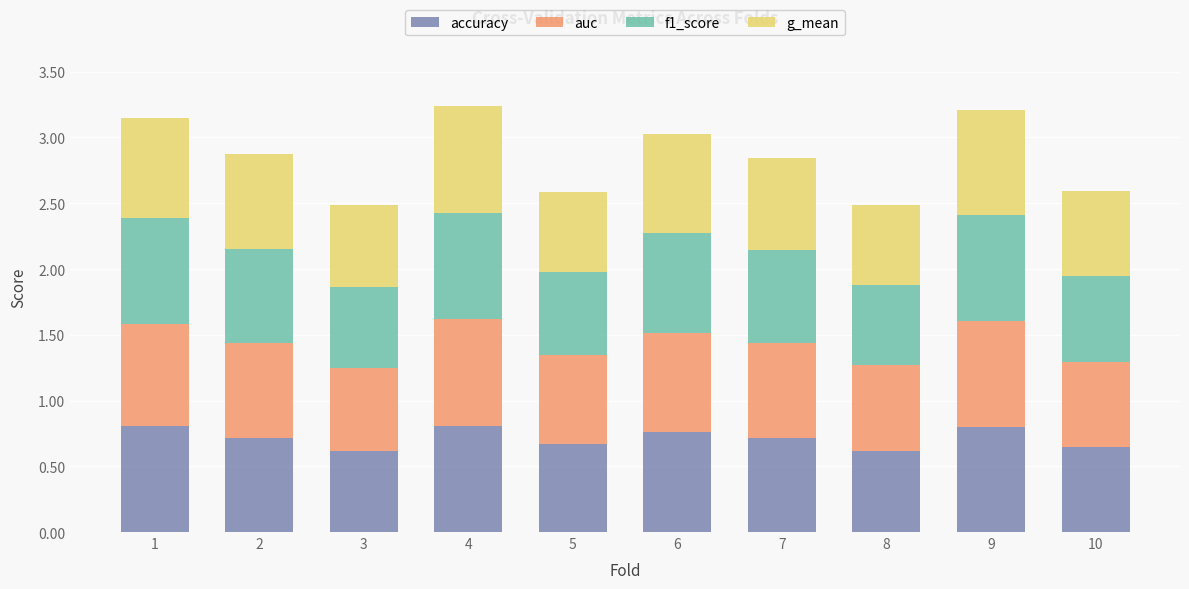

What is the total value across all series at 6?

3.0